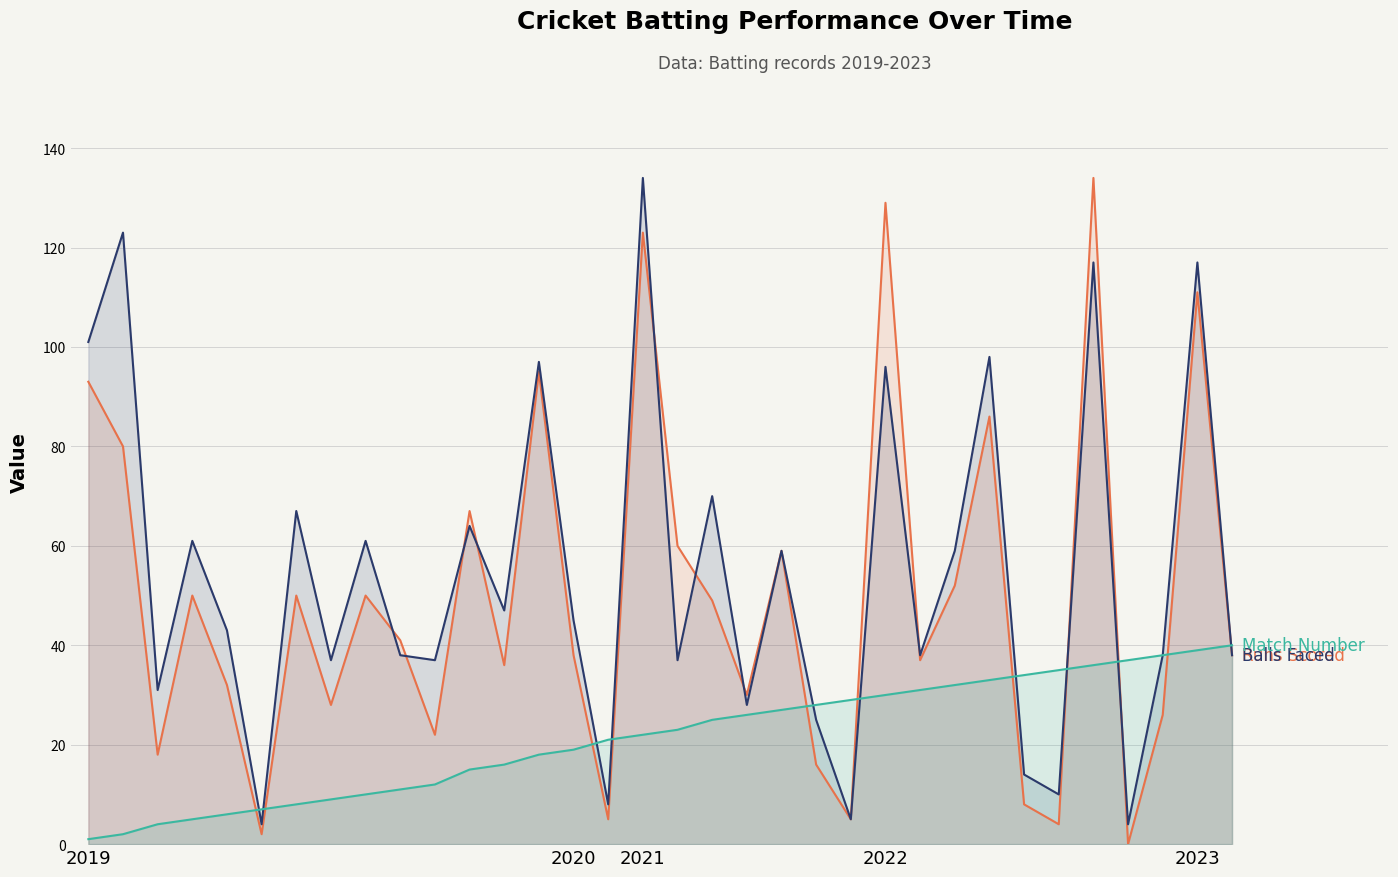

What is the value of the Runs Scored point at the 7th from the left?

50